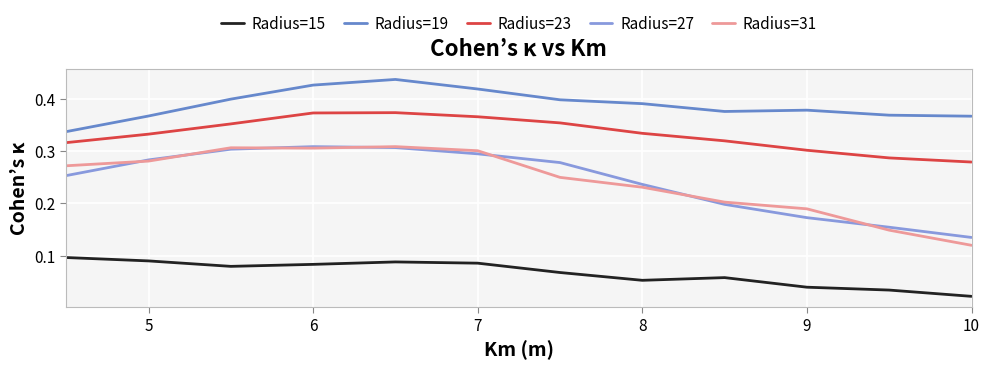

Which series has the widest spread of values?

Radius=31